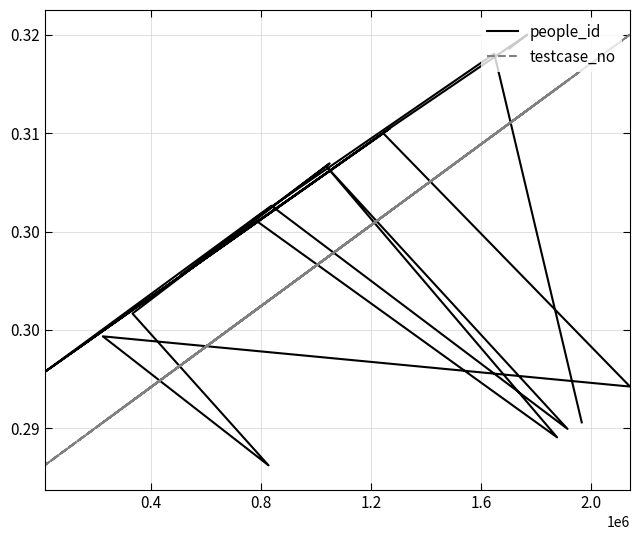

The people_id series shows 0.1 at 19. True or false?

False